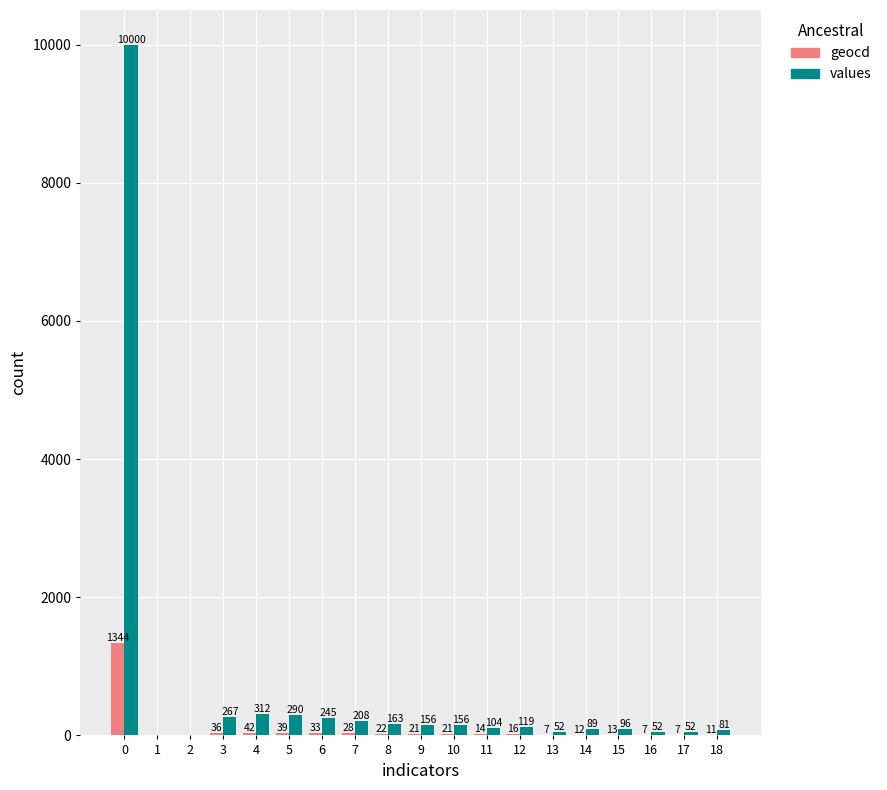

Are the bars horizontal?

No